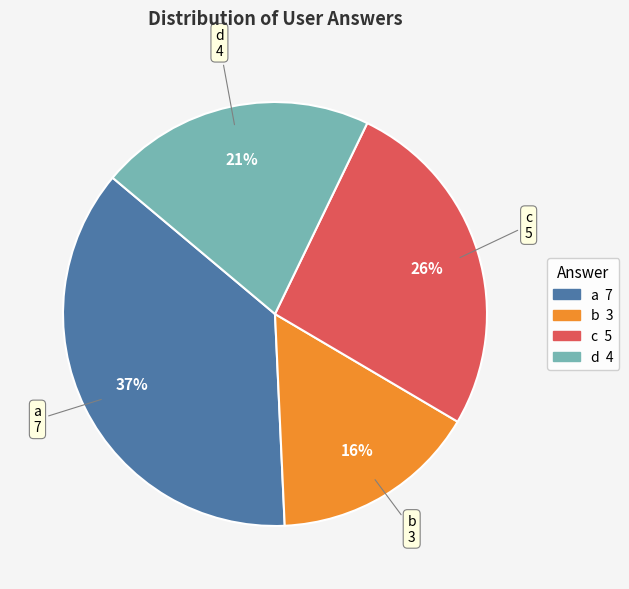

Is the sum of b and c greater than half?

No